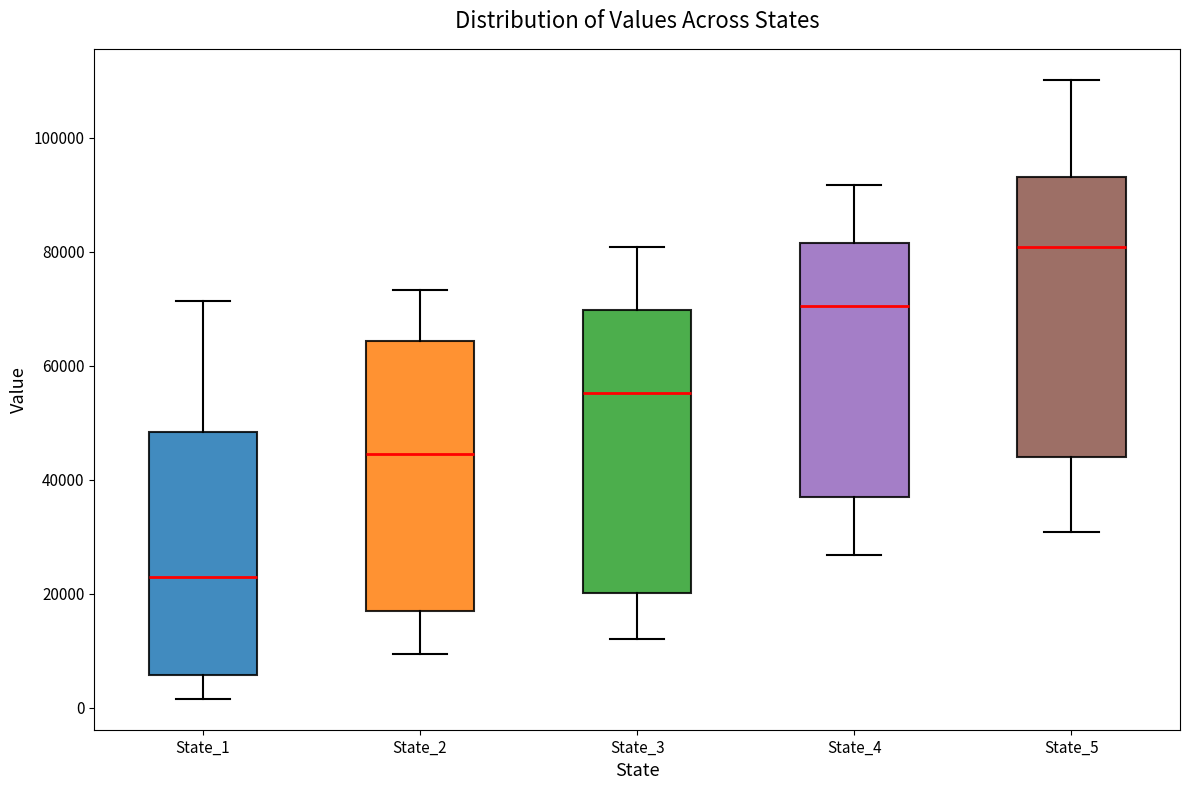

Where is the lower edge of the box for State_4 on the y-axis? The values are not printed on the chart, so give them approximately, as read against the axis.

36000